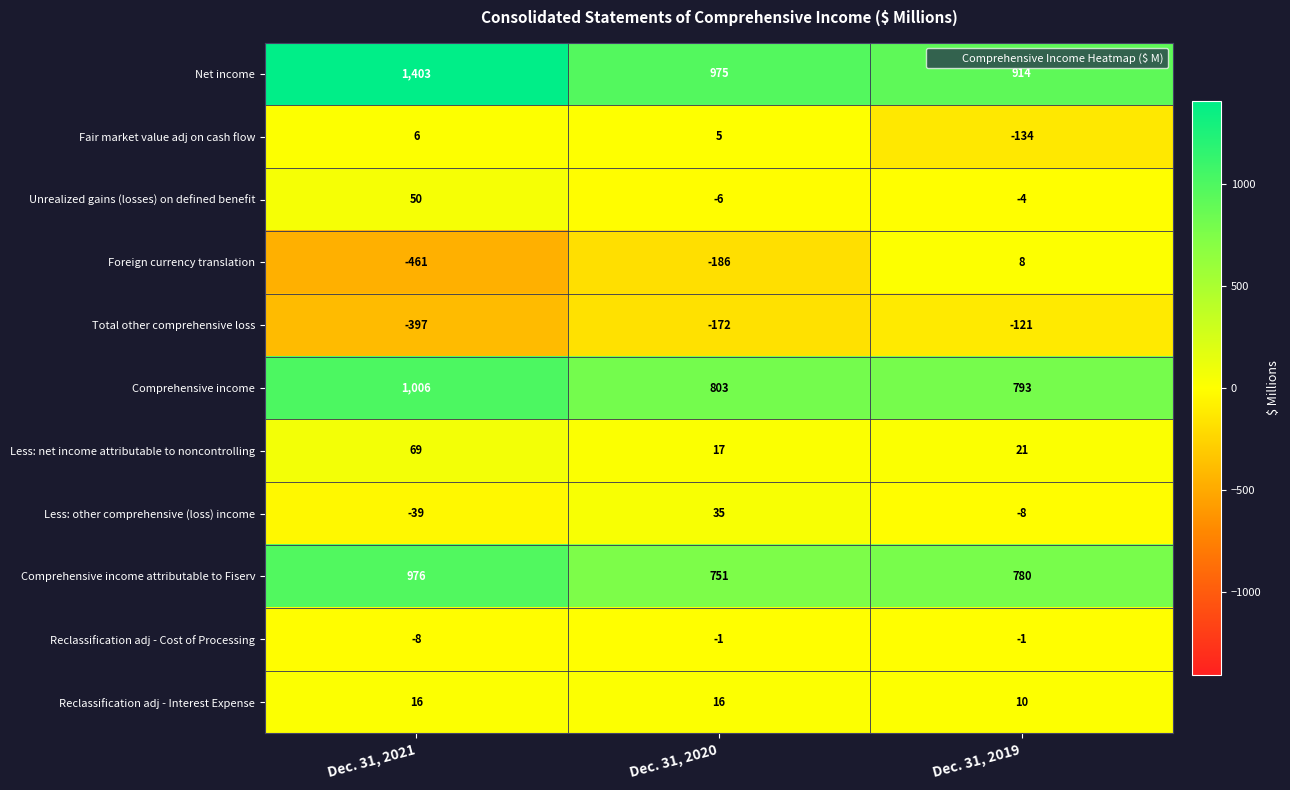

What is the difference between the Unrealized gains (losses) on defined benefit values at Dec. 31, 2019 and Dec. 31, 2021?

54